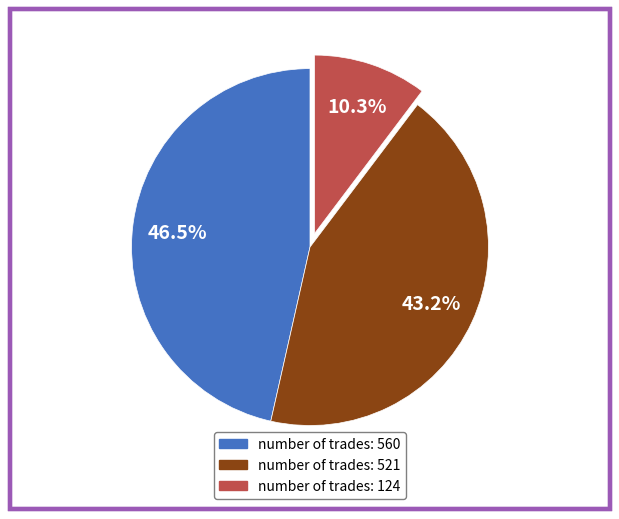

Is there a majority slice in this chart?

No